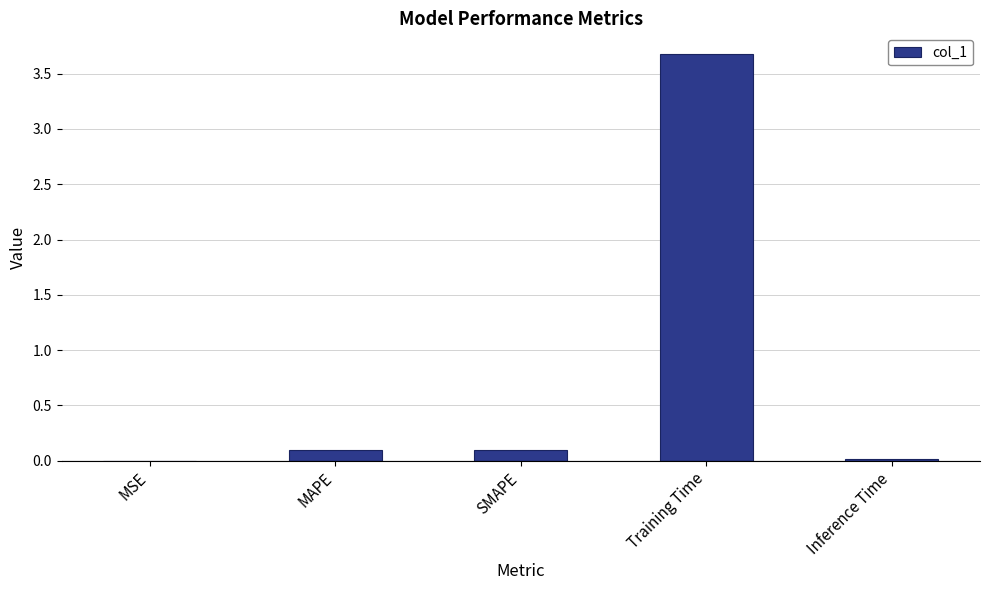

What is the sum of the values at SMAPE and Inference Time?

0.1